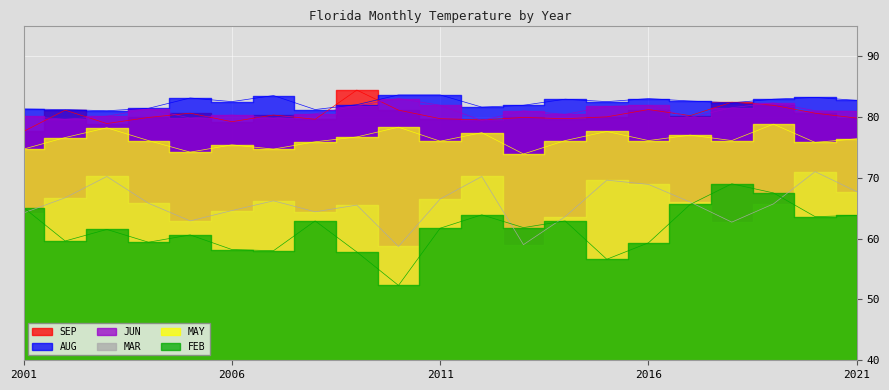

How many interior local valleys does the FEB series have?

7